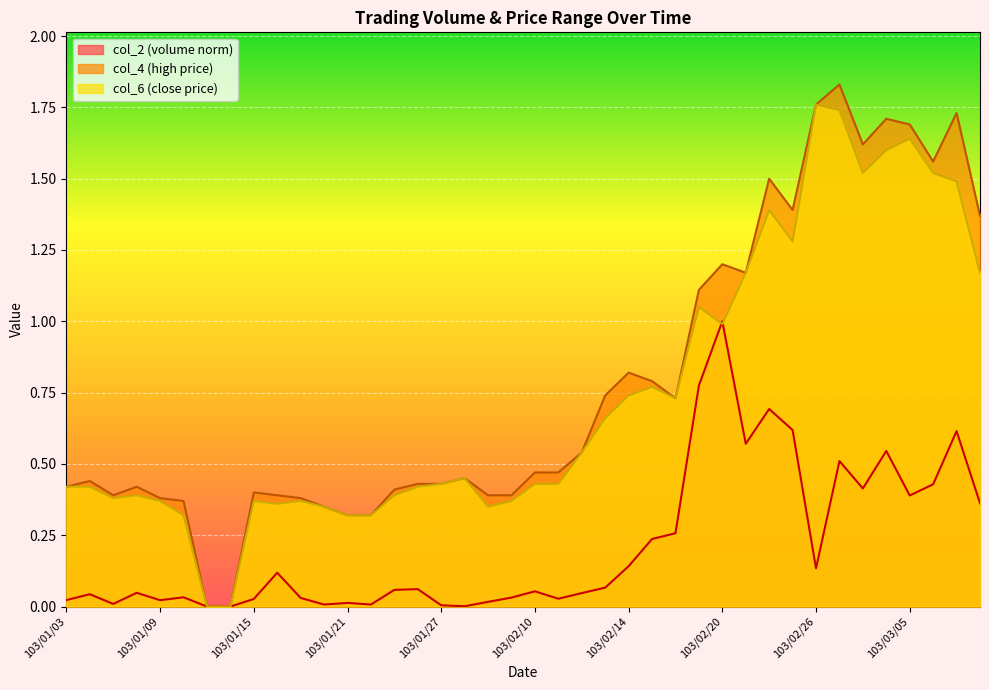

Rank the categories by col_2 value from highest to lowest.

103/02/20, 103/02/19, 103/02/24, 103/02/25, 103/03/07, 103/02/21, 103/03/04, 103/02/27, 103/03/06, 103/03/03, 103/03/05, 103/03/10, 103/02/18, 103/02/17, 103/02/14, 103/02/26, 103/01/16, 103/02/13, 103/01/24, 103/01/23, 103/02/10, 103/01/08, 103/02/12, 103/01/06, 103/01/10, 103/02/07, 103/01/17, 103/02/11, 103/01/15, 103/01/03, 103/01/09, 103/02/06, 103/01/21, 103/01/07, 103/01/22, 103/01/20, 103/01/27, 103/02/05, 103/01/13, 103/01/14